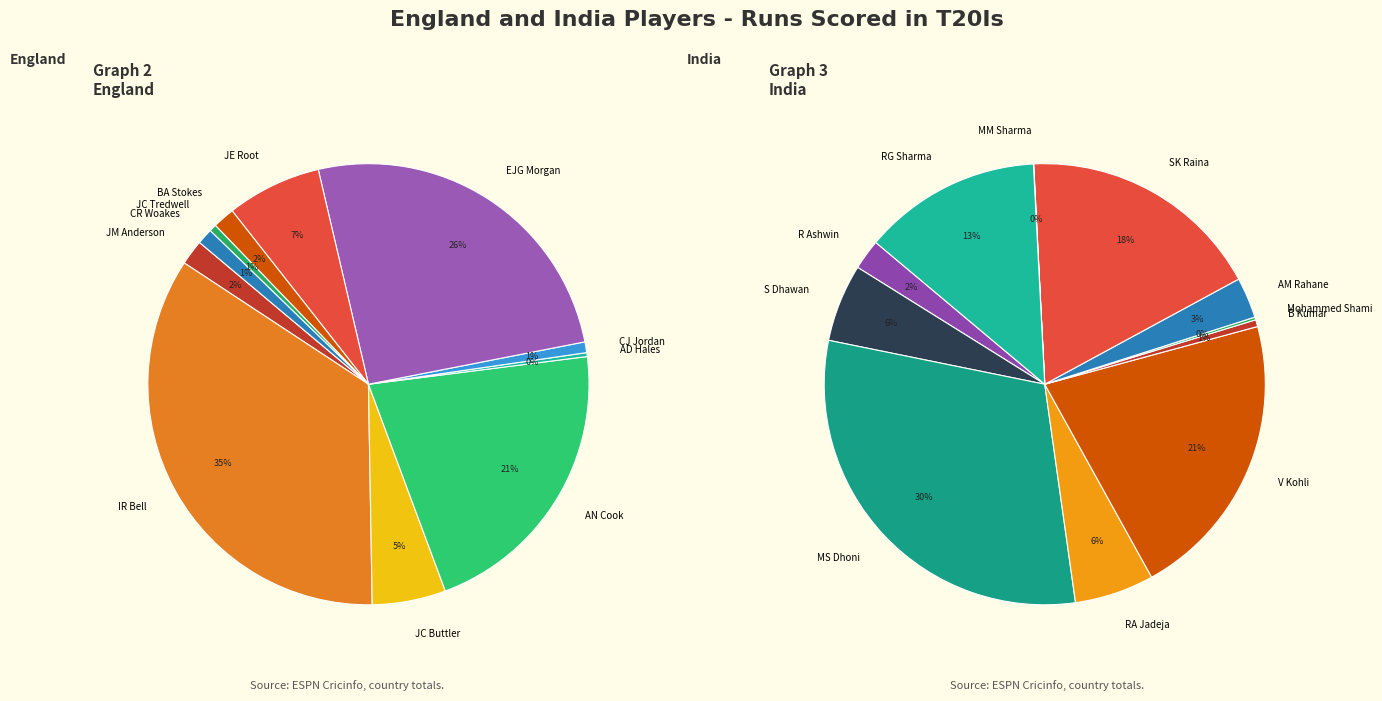

True or false: AD Hales accounts for 1% of the total.

False